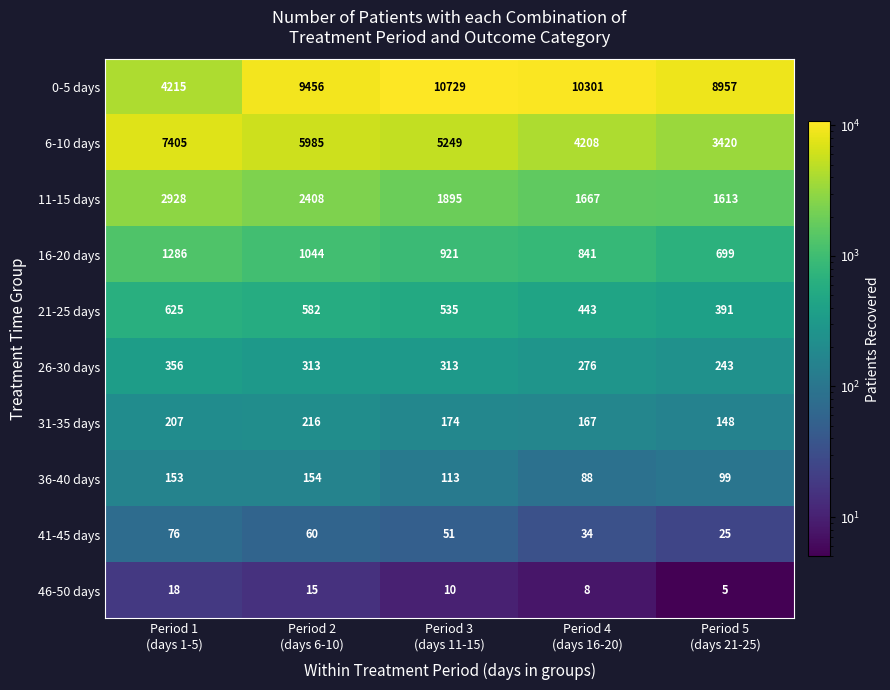

What is the average value of the 31-35 days series?

182